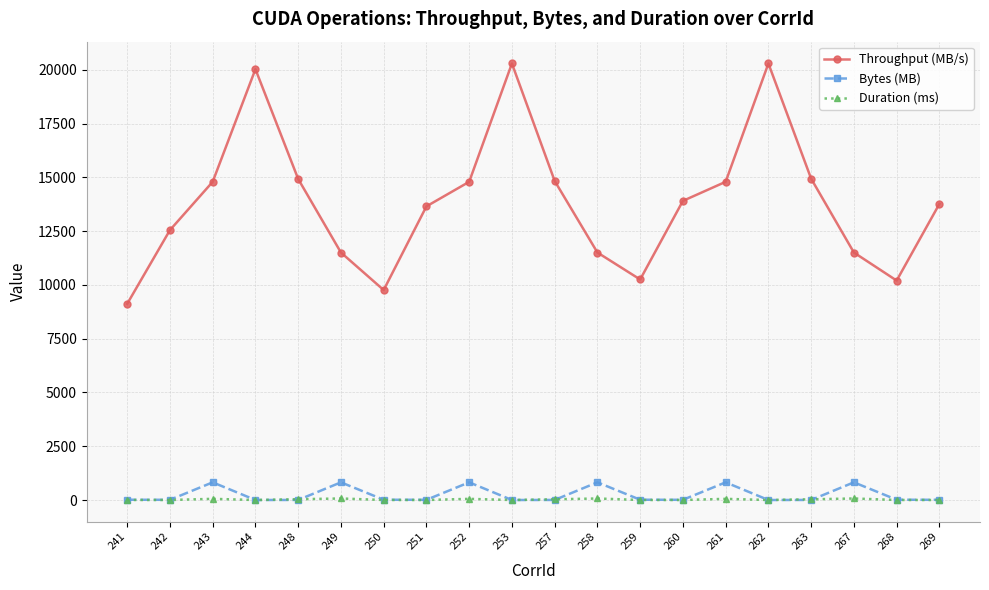

Is the value of Throughput (MB/s) at 248 greater than the value of Bytes (MB) at 252?

Yes